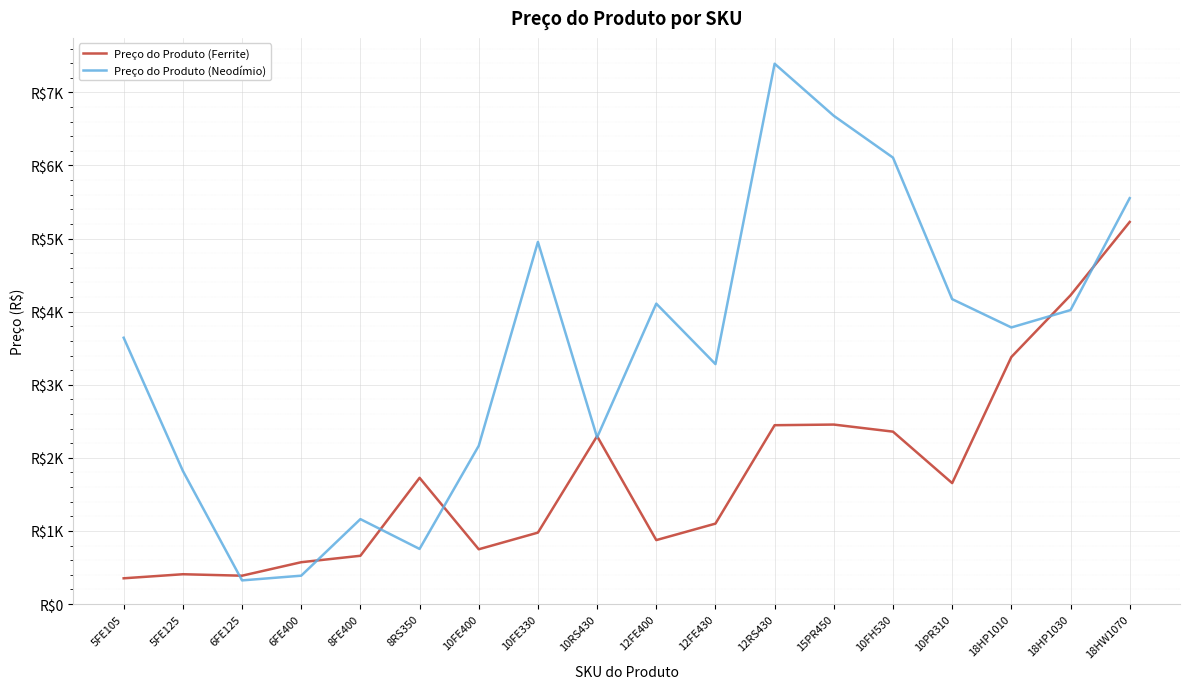

Which series ends up on top after the final intersection of Preço do Produto (Ferrite) and Preço do Produto (Neodímio)?

Preço do Produto (Neodímio)